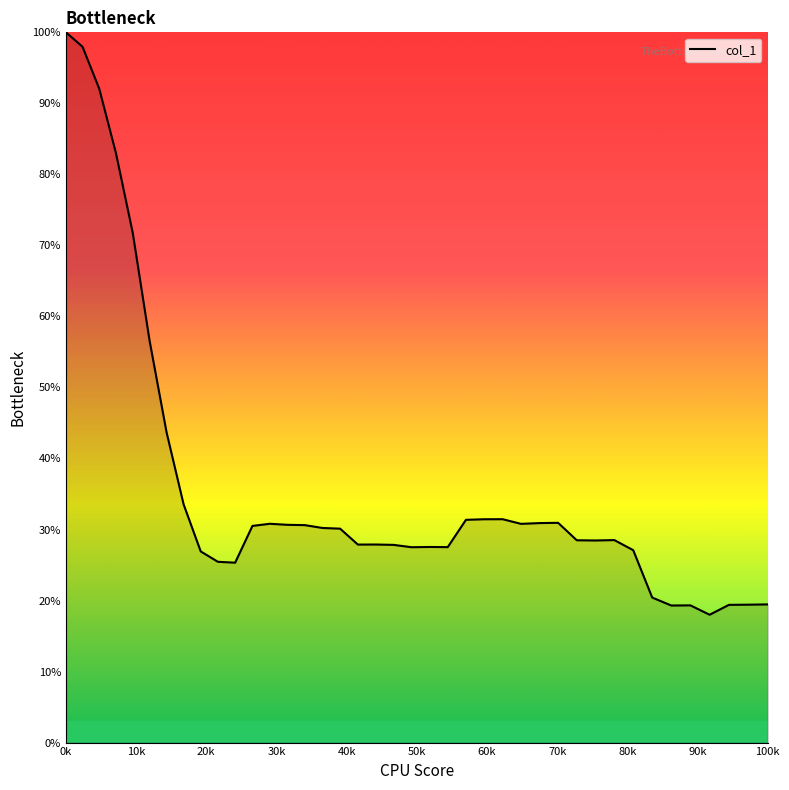

What is the difference between the maximum and minimum values?

82.0